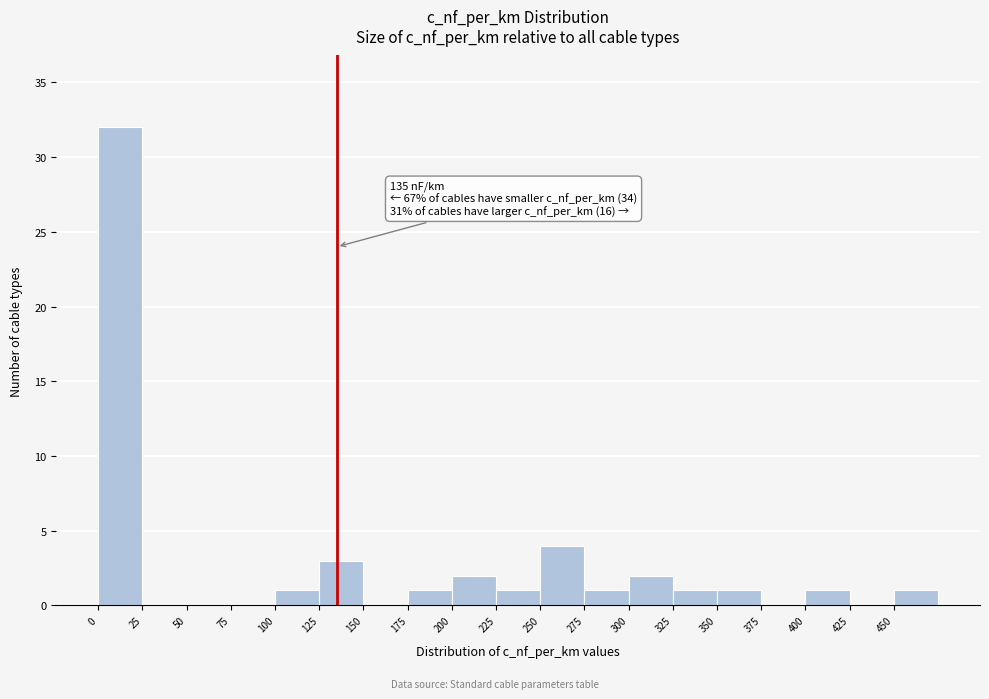

Over which range of the x-axis is the bar tallest?

0 to 25